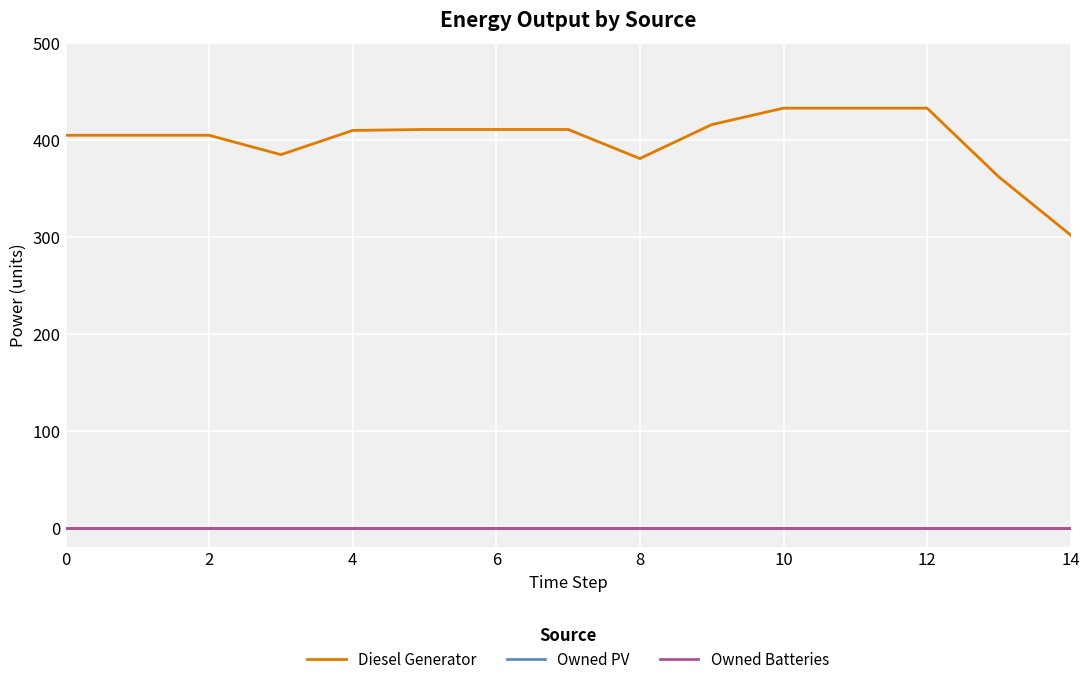

Reading right to left, extract all data points from this chart.

Diesel Generator: 302	362	433	433	433	416	381	411	411	411	410	385	405	405	405
Owned PV: 0	0	0	0	0	0	0	0	0	0	0	0	0	0	0
Owned Batteries: 0	0	0	0	0	0	0	0	0	0	0	0	0	0	0